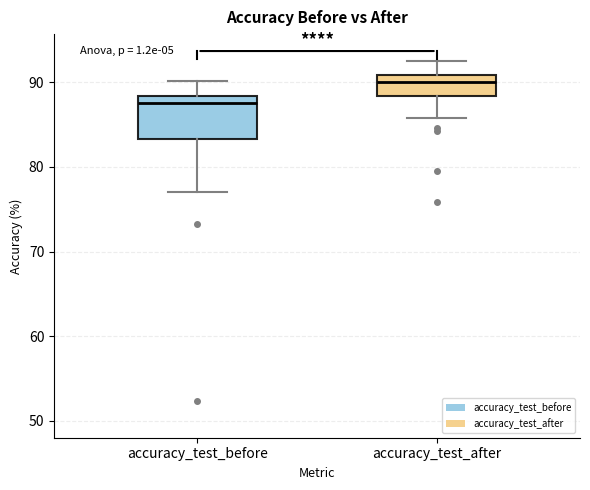

Reading left to right, transcribe this box plot: for each box, give where its median line is, the range the box spans, and where its two whiskers end, as read against the y-axis. The values are not printed on the chart, so give them approximately, as read against the axis.

accuracy_test_before: median 88 (just below the box's upper edge), box 83 to 88, whiskers 77 to 90
accuracy_test_after: median 90, box 88 to 91, whiskers 86 to 92